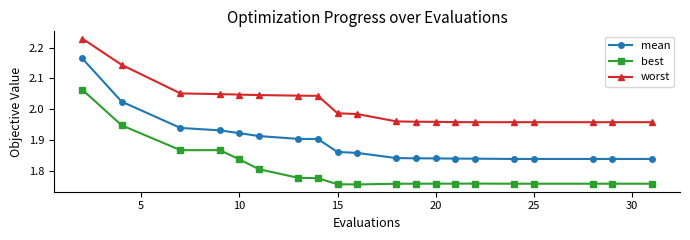

List the series in order of their peak value, highest first.

worst, mean, best